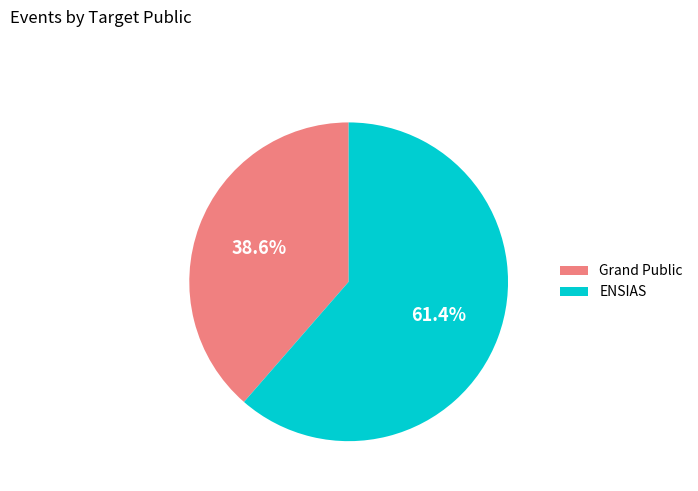

How many segments does this pie chart have?

2